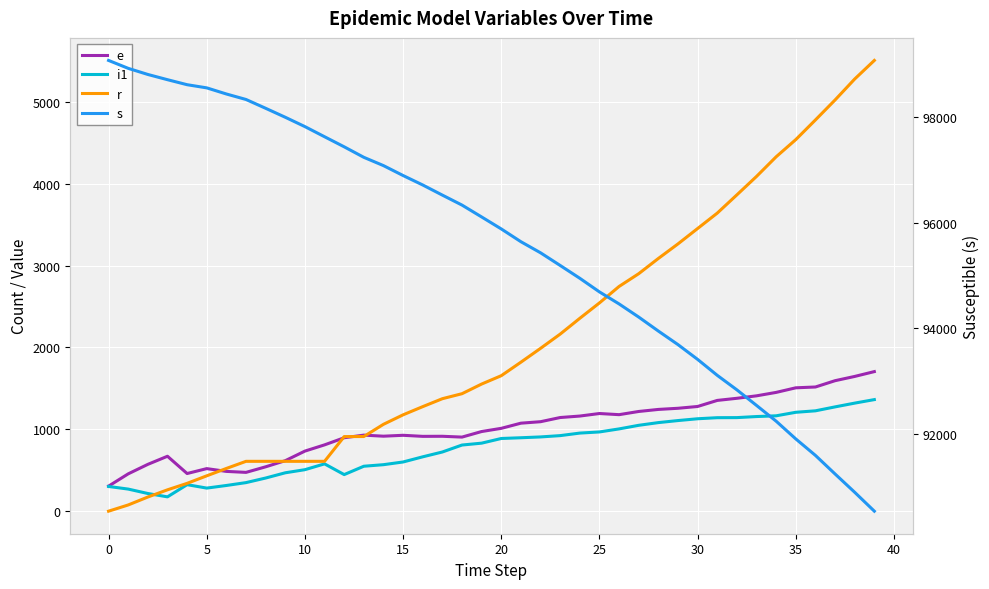

Rank the series at 34 from highest to lowest value.

s, r, e, i1